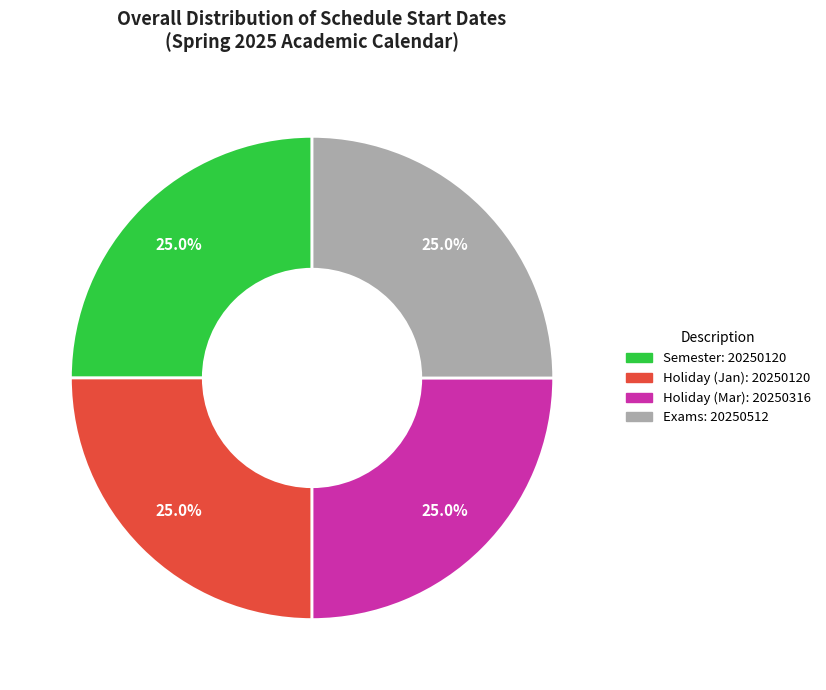

Is there a majority slice in this chart?

No